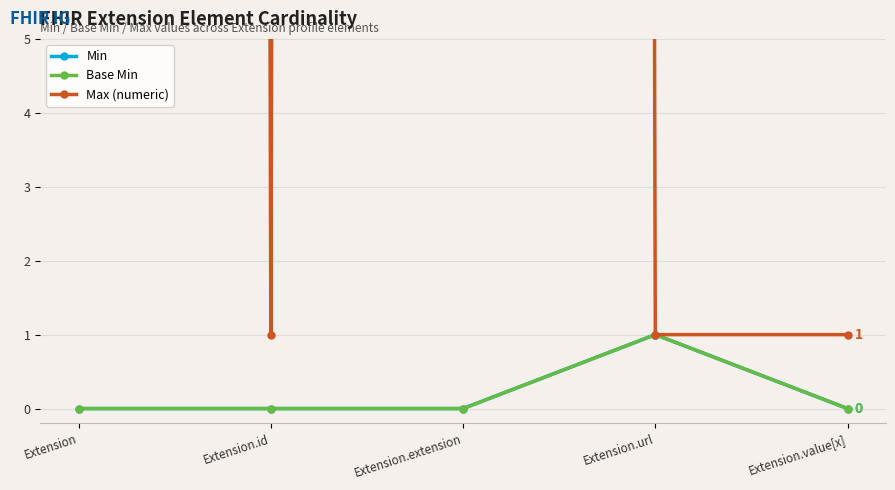

Where is the first local minimum for Max (numeric)?

Extension.id